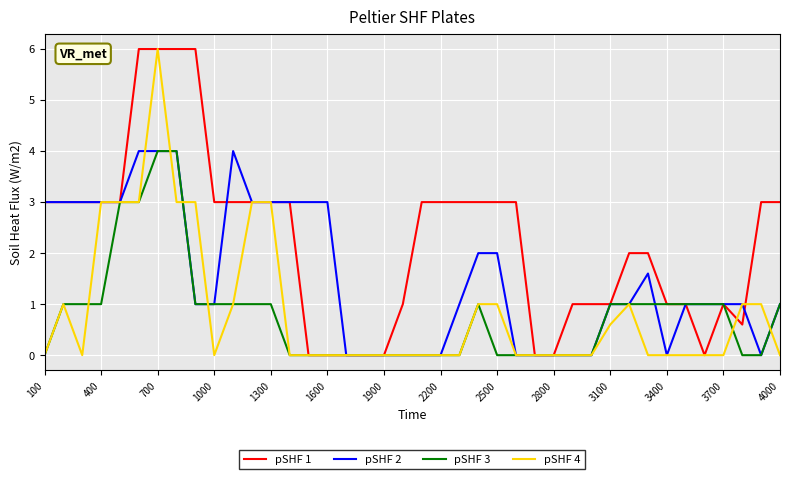

Which series has the largest total across all categories?

pSHF 1